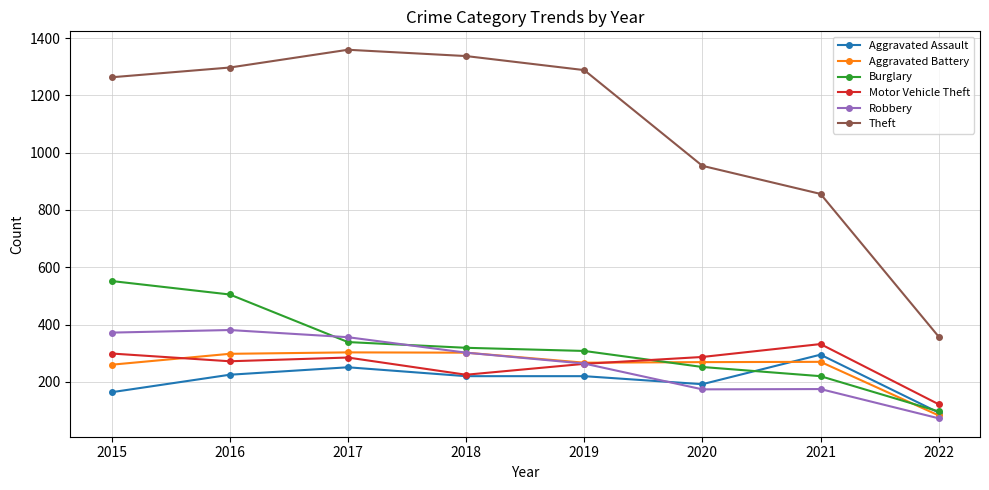

Which label corresponds to the smallest value in the chart?

2022